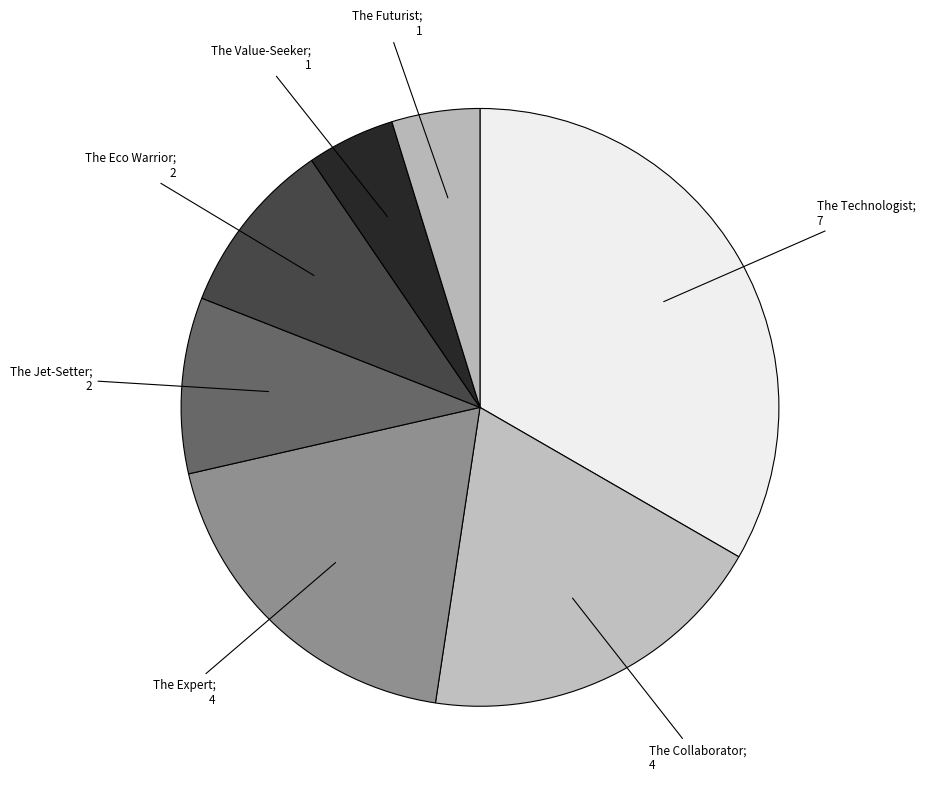

What is the largest slice in the pie chart?

The Technologist